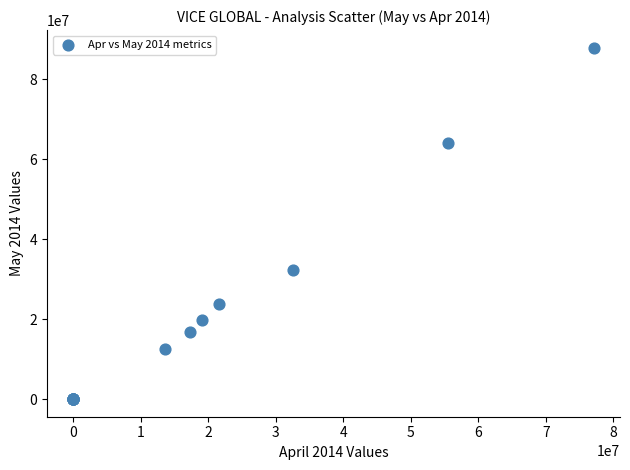

What Y value in the scatter plot is closest to 43954420?

32402664.0